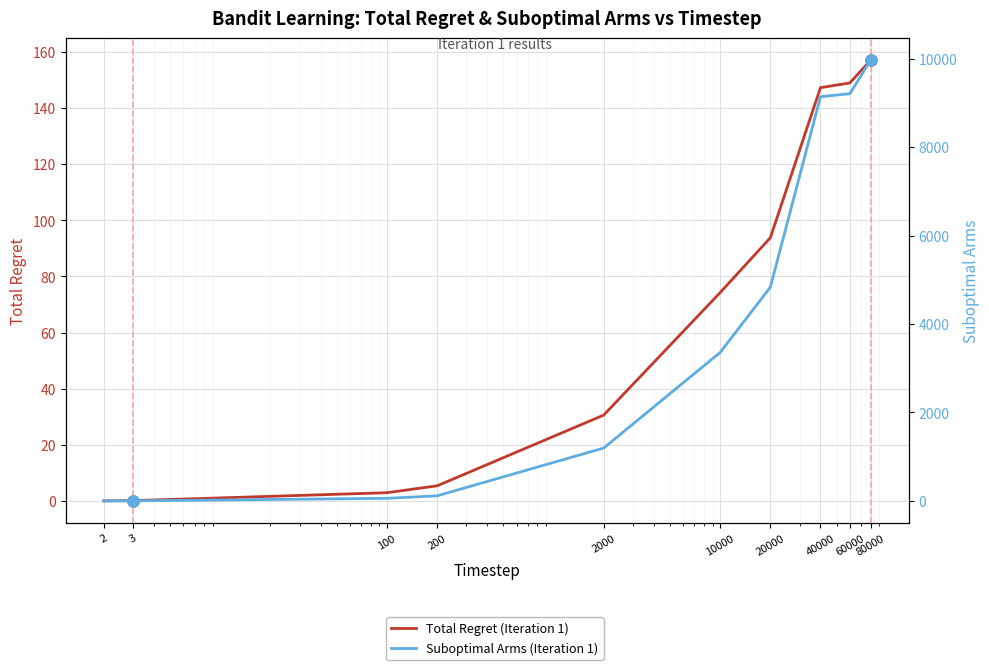

What is the spread (max minus min) of values at 40000?

8990.7